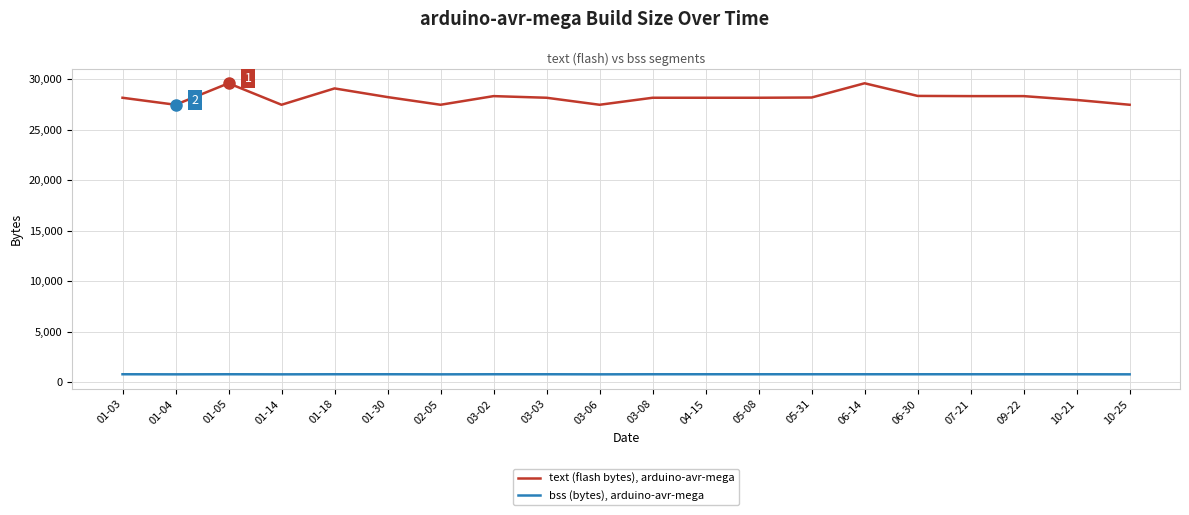

What is the total value across all series at 01-14?

28269